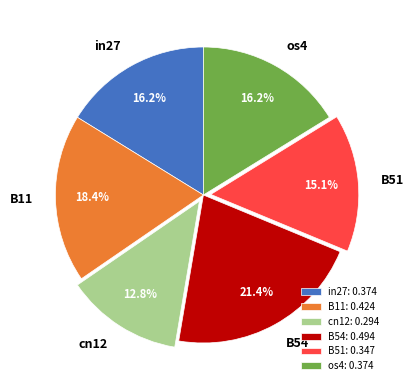

How many segments does this pie chart have?

6